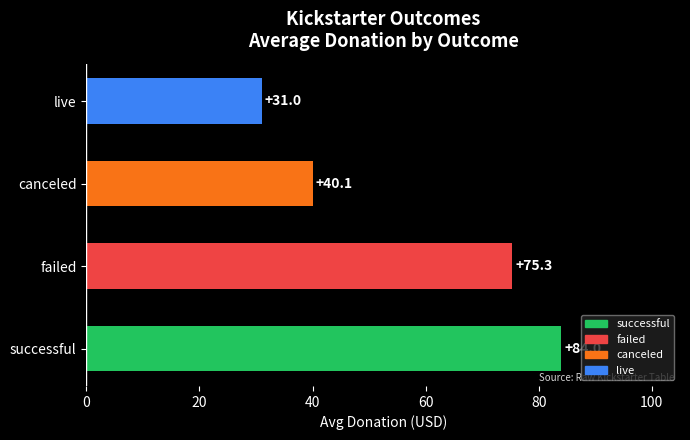

At which label is the value closest to 57?

canceled